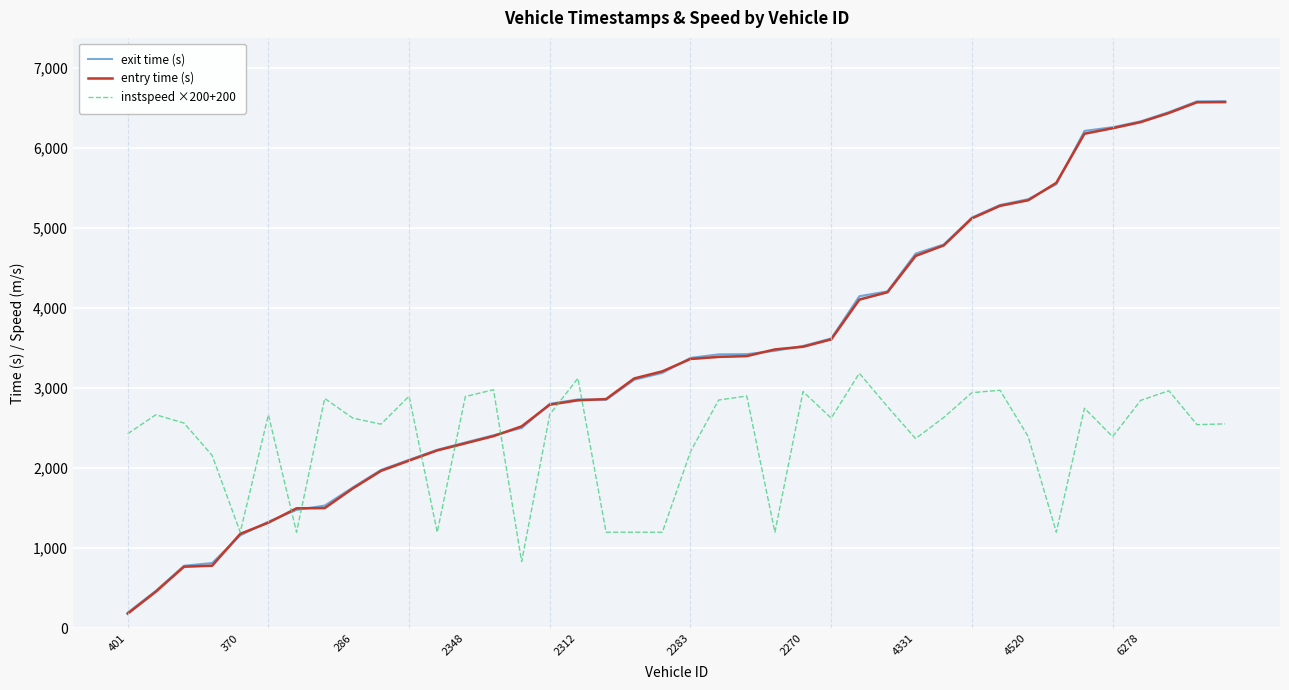

True or false: exit time (s) has a value of 8630.9 at 37.

False